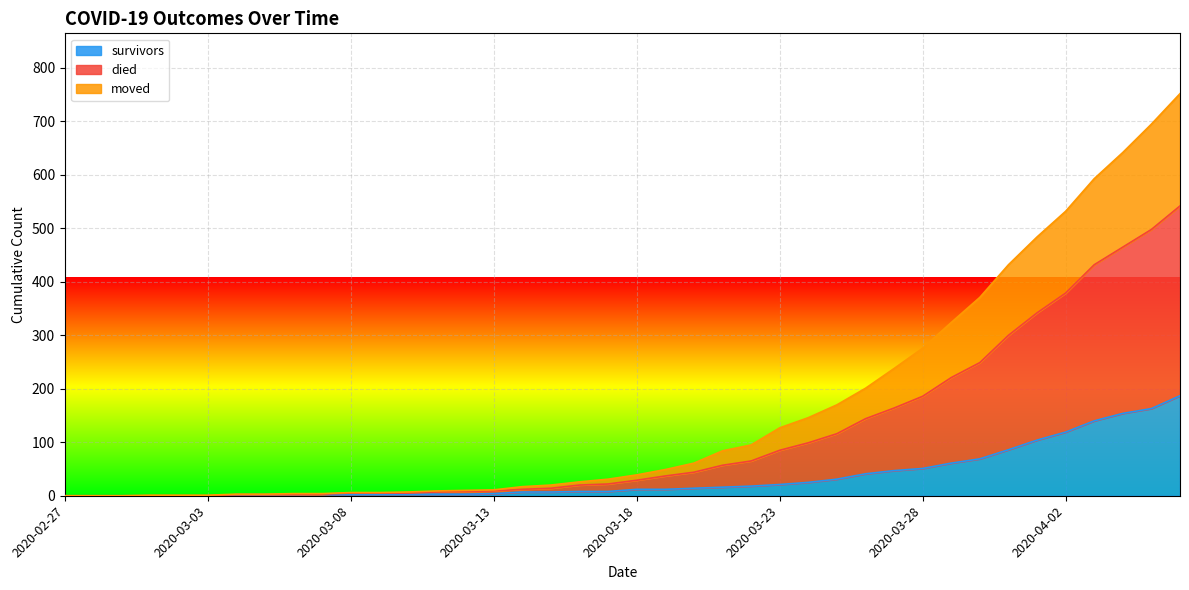

What is the maximum value for survivors?

187